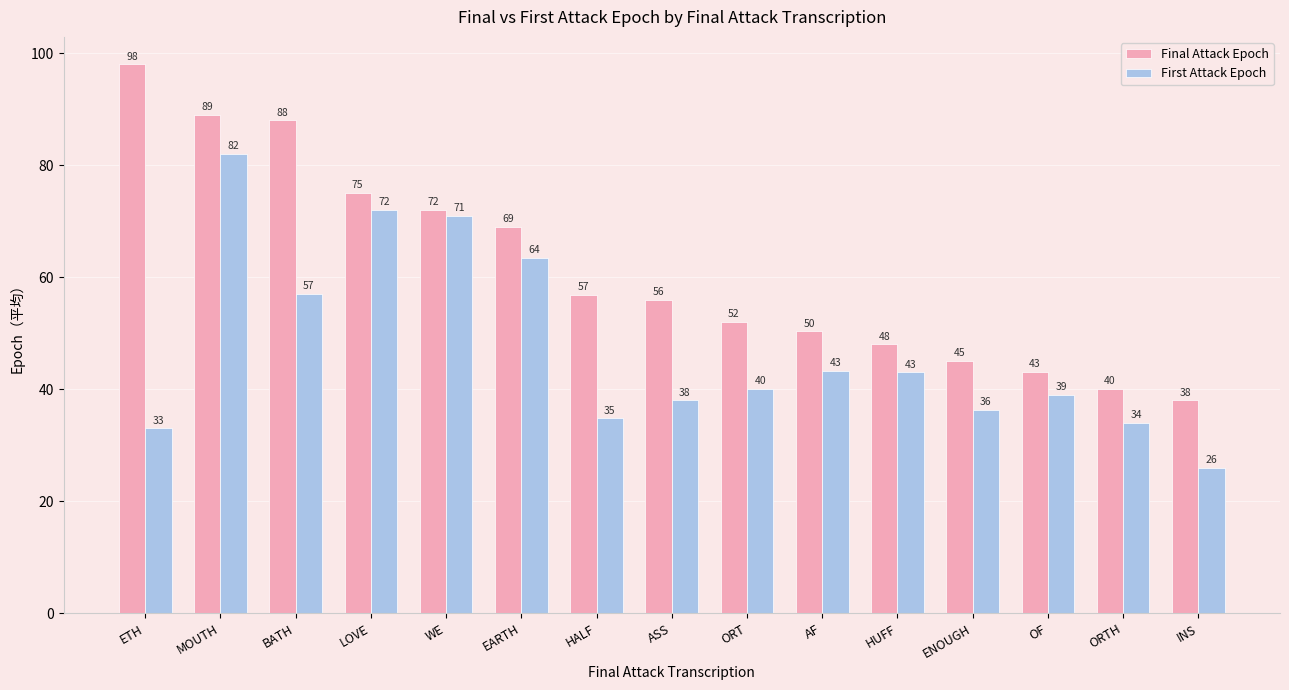

The Final Attack Epoch series shows 43.1 at OF. True or false?

True